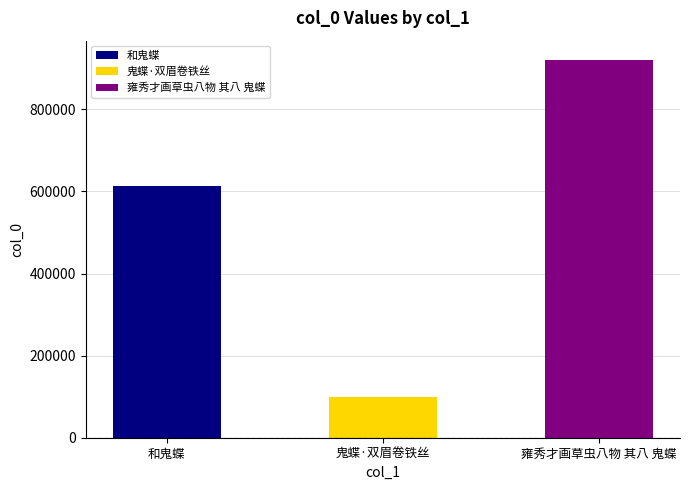

What is the value of the 2nd bar from the left?

99283